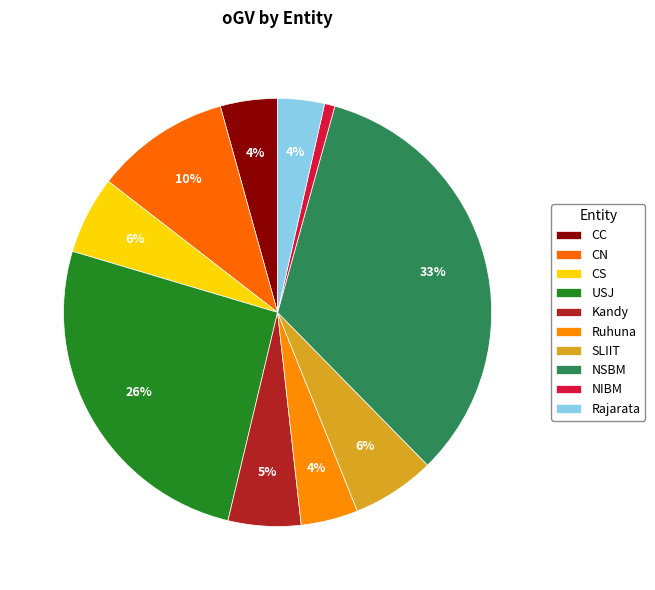

The NSBM slice represents 40% of the pie. True or false?

False